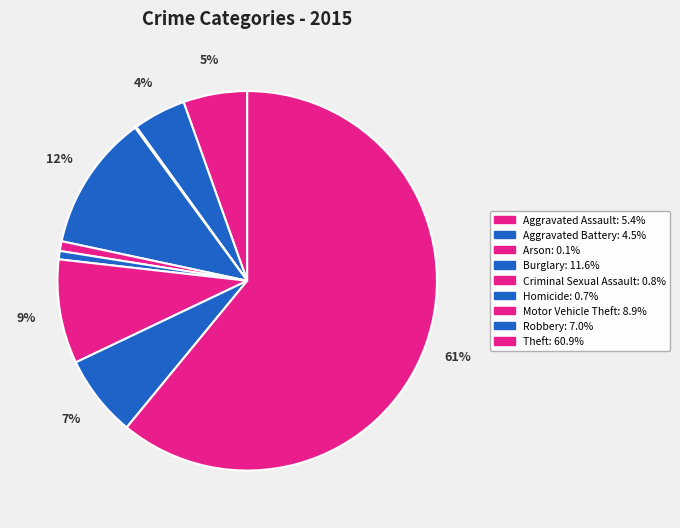

To the nearest percent, what portion does Robbery represent?

7%